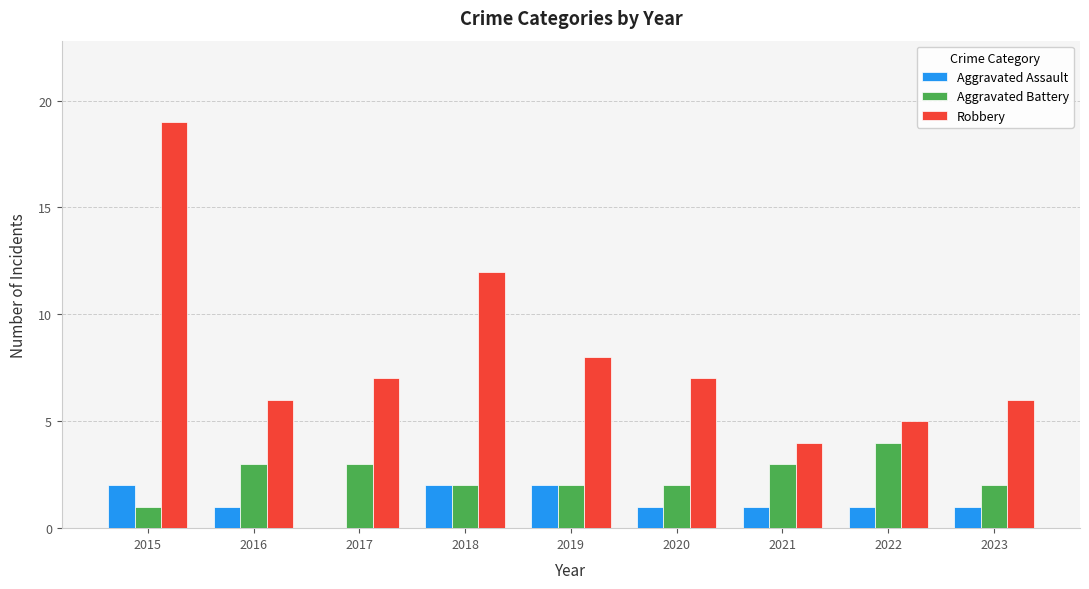

Count the Aggravated Assault values in the range 1 to 2.

8